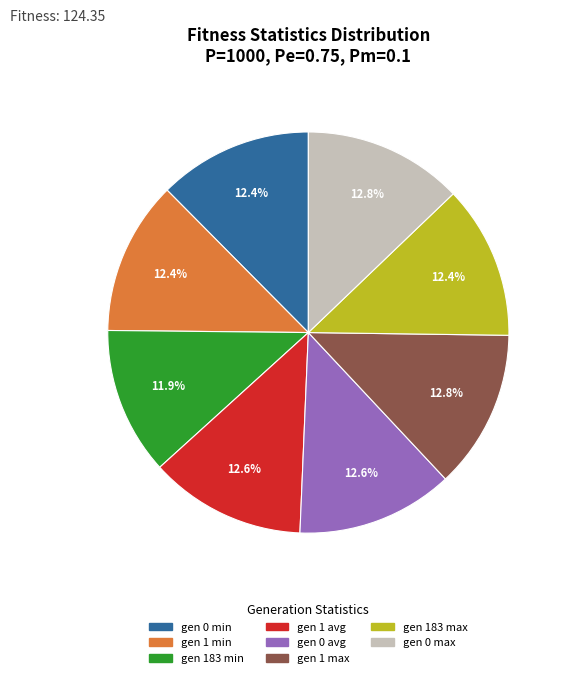

What is the ratio of the value at gen 183 min to the value at gen 0 min?

1.0